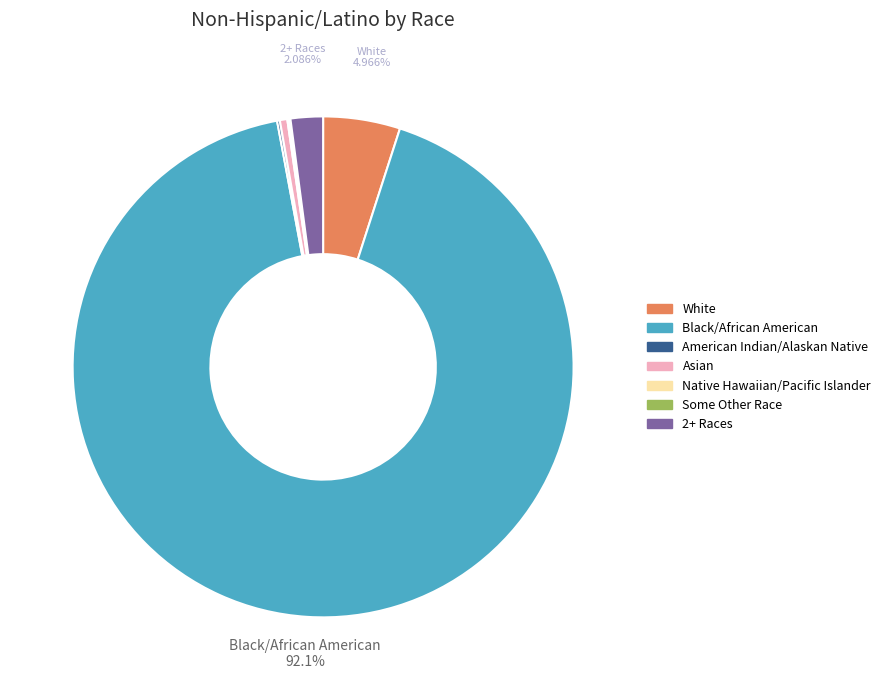

Combined, do White and 2+ Races account for over 50%?

No